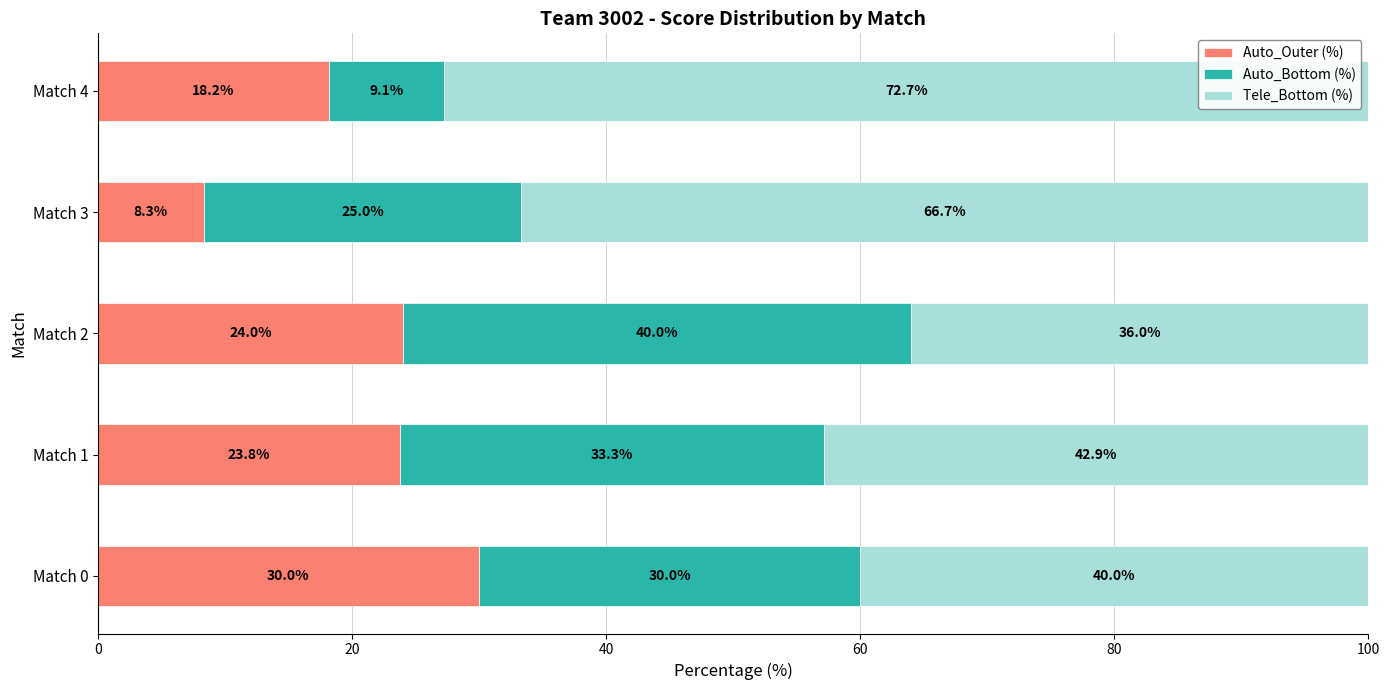

Which category has the highest value in the Auto_Outer (%) series?

Match 0